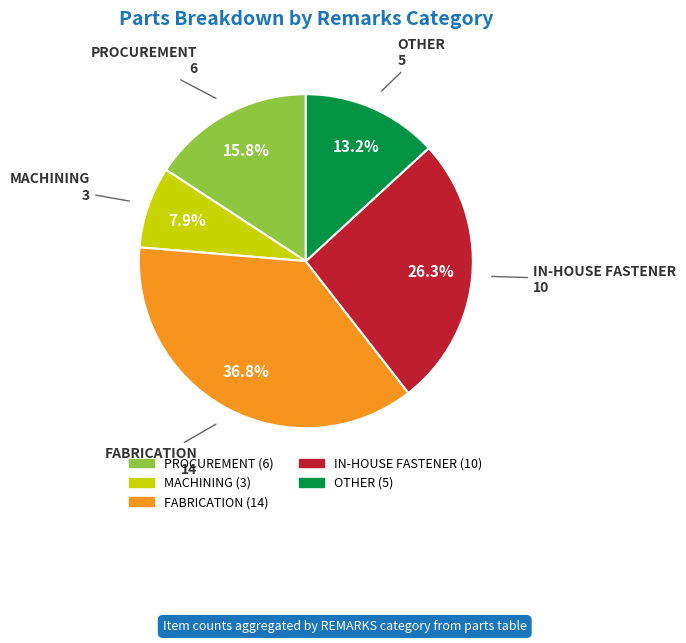

To the nearest percent, what portion does MACHINING represent?

8%